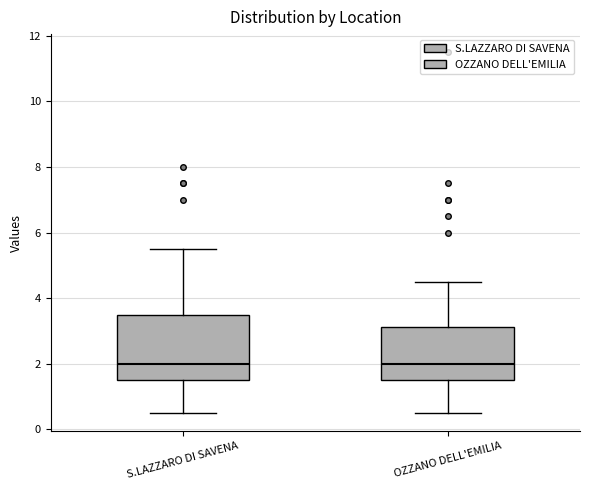

Reading left to right, transcribe this box plot: for each box, give where its median line is, the range the box spans, and where its two whiskers end, as read against the y-axis. The values are not printed on the chart, so give them approximately, as read against the axis.

S.LAZZARO DI SAVENA: median 2.0, box 1.6 to 3.6, whiskers 0.6 to 5.6
OZZANO DELL'EMILIA: median 2.0, box 1.6 to 3.2, whiskers 0.6 to 4.6